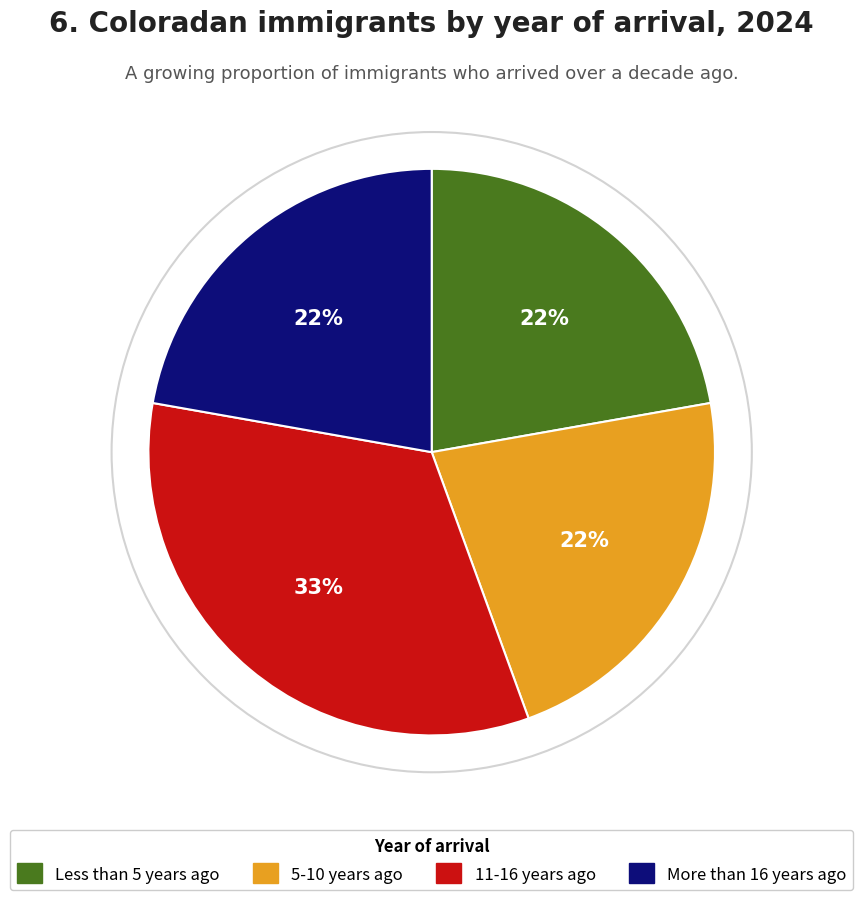

Count the number of slices in the pie.

4